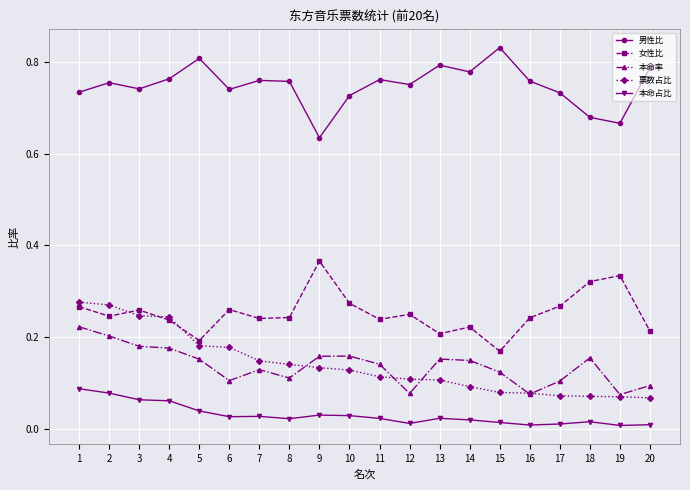

True or false: 男性比 has more than 1 points higher than both neighbors.

True